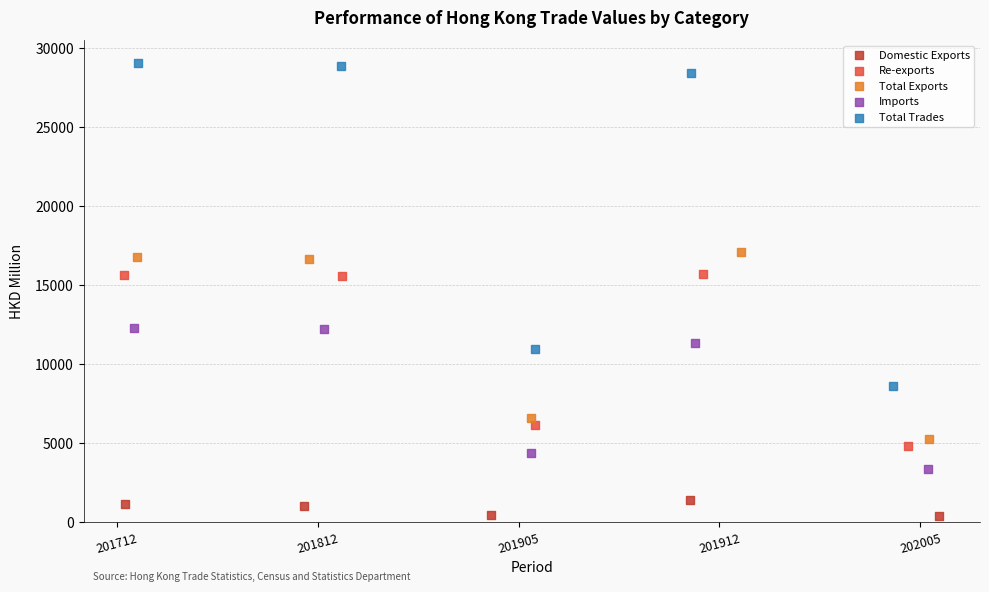

Which series has the largest Y range (max minus min)?

Total Trades